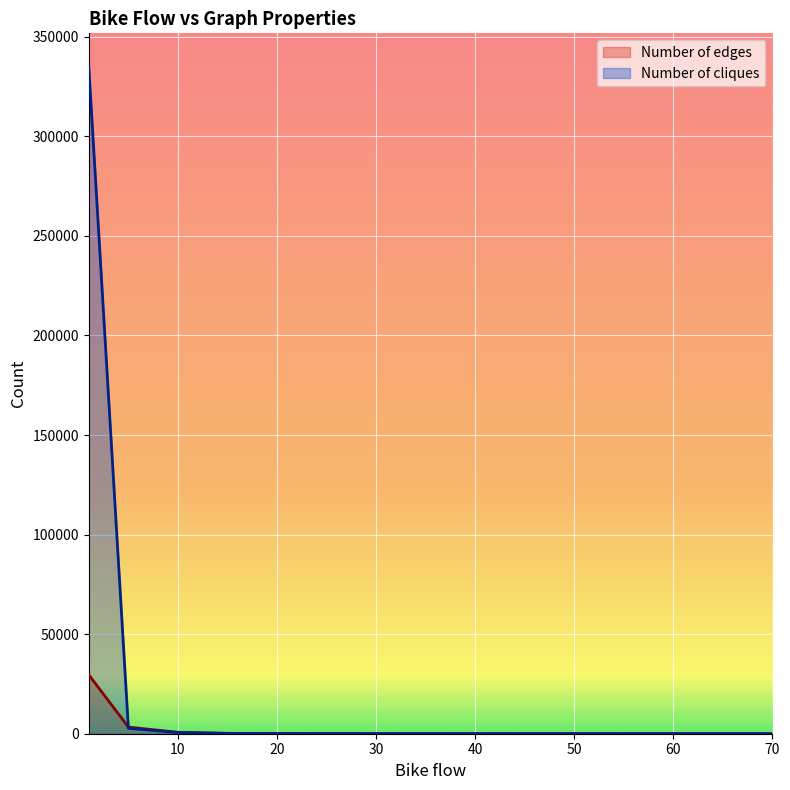

Rank the categories by Number of edges value from lowest to highest.

65, 70, 60, 55, 50, 40, 45, 35, 30, 25, 20, 15, 10, 5, 1